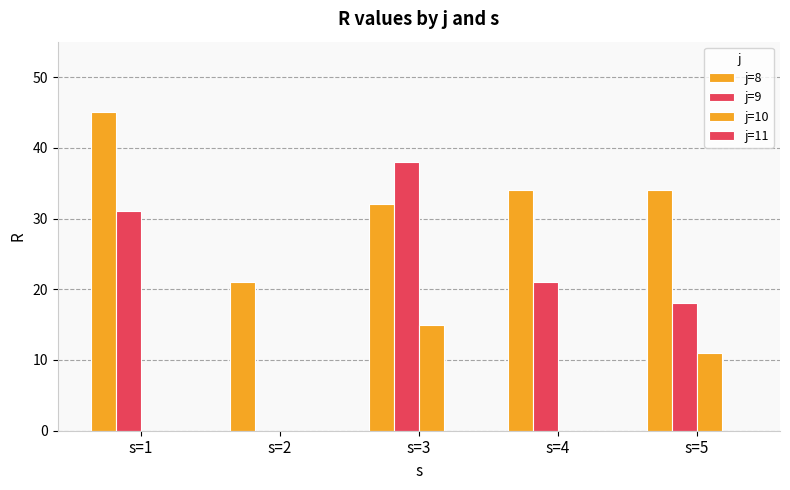

Are the bars grouped side by side (vs. stacked)?

Yes